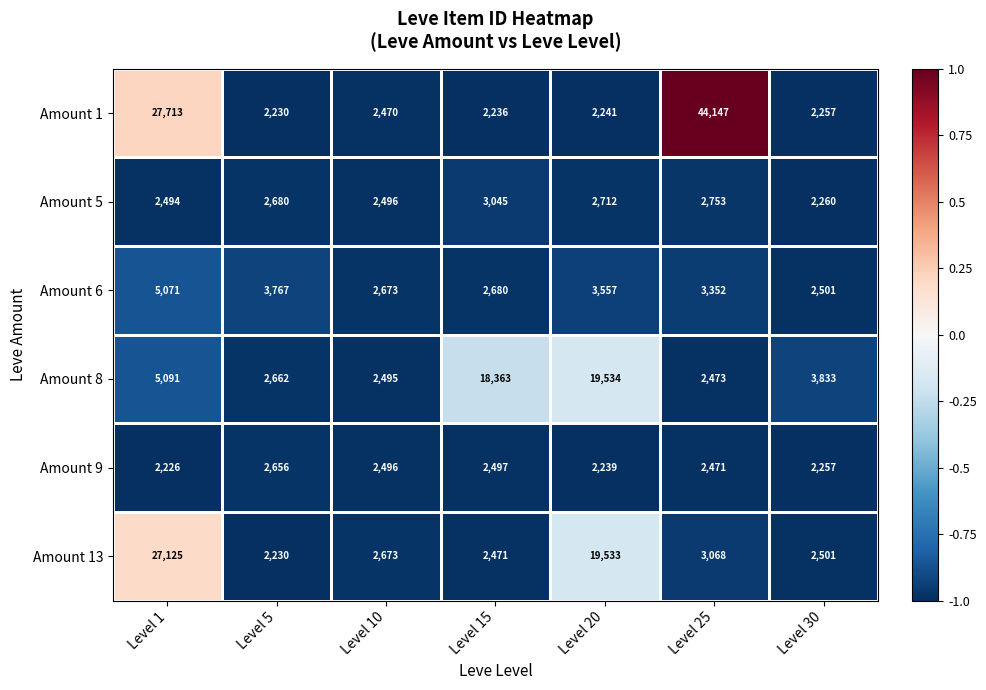

What is the difference between the maximum and second lowest values in the Amount 9 series?

417